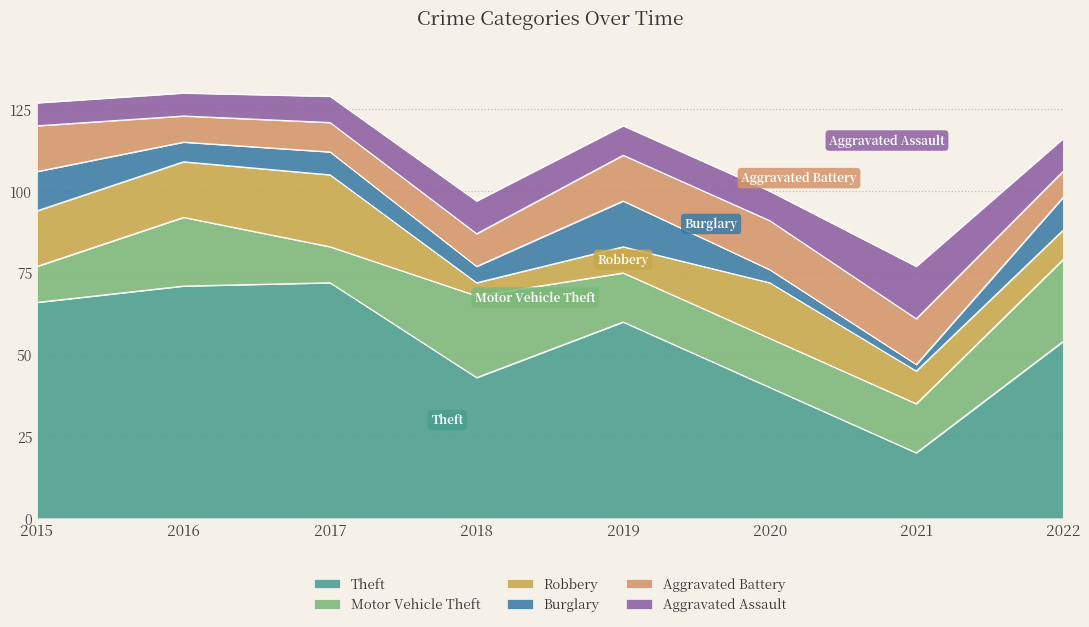

At which category does Motor Vehicle Theft reach its first local peak?

2016